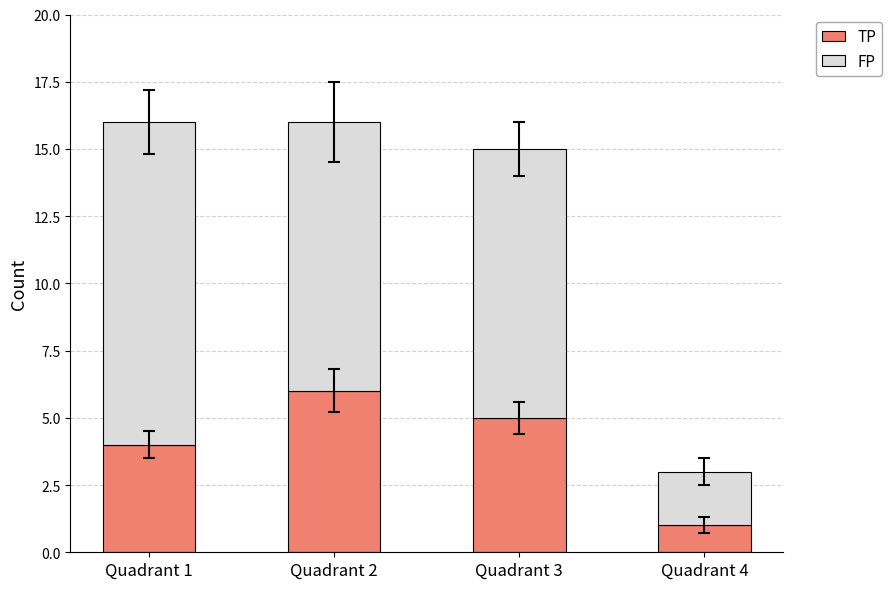

The TP series shows 0 at Quadrant 4. True or false?

False